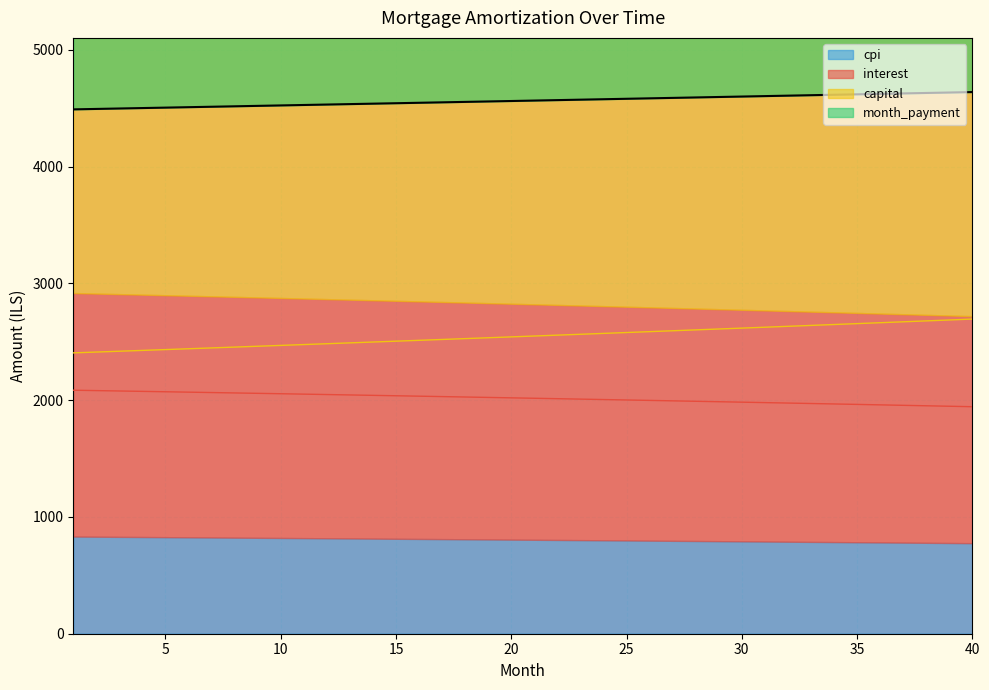

Is the value of interest at 16 greater than the value of opening_balance at 4?

Yes